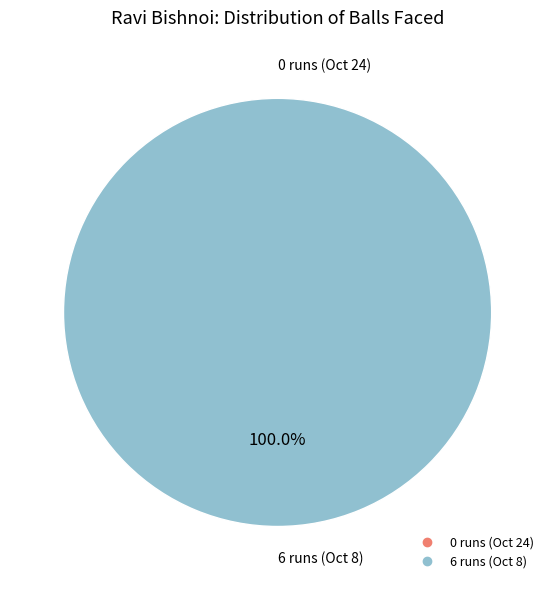

Between 6 runs (Oct 8) and 0 runs (Oct 24), which is larger?

6 runs (Oct 8)